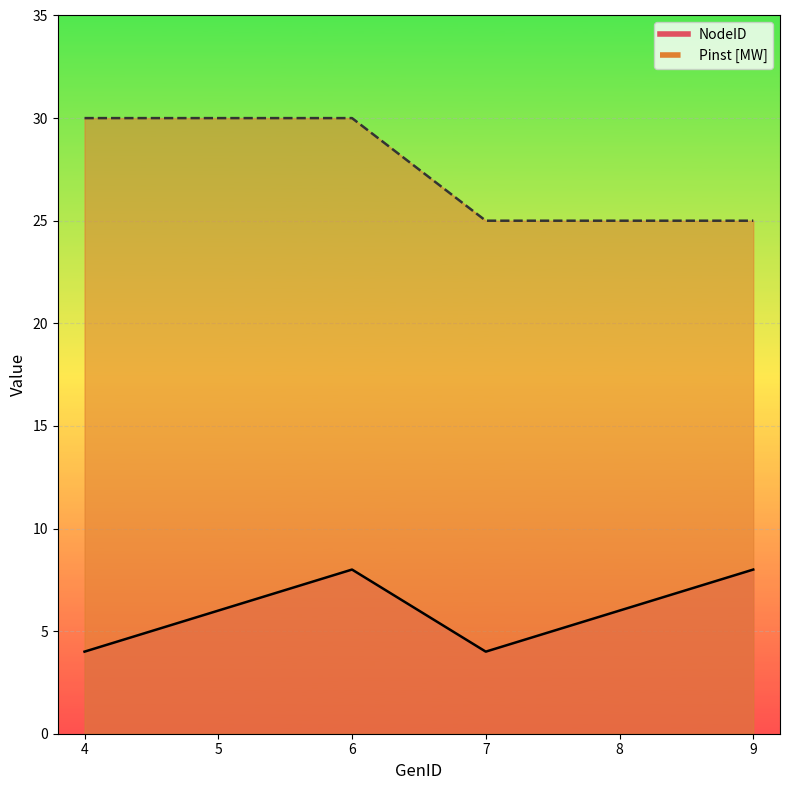

What is the smallest value displayed?

4